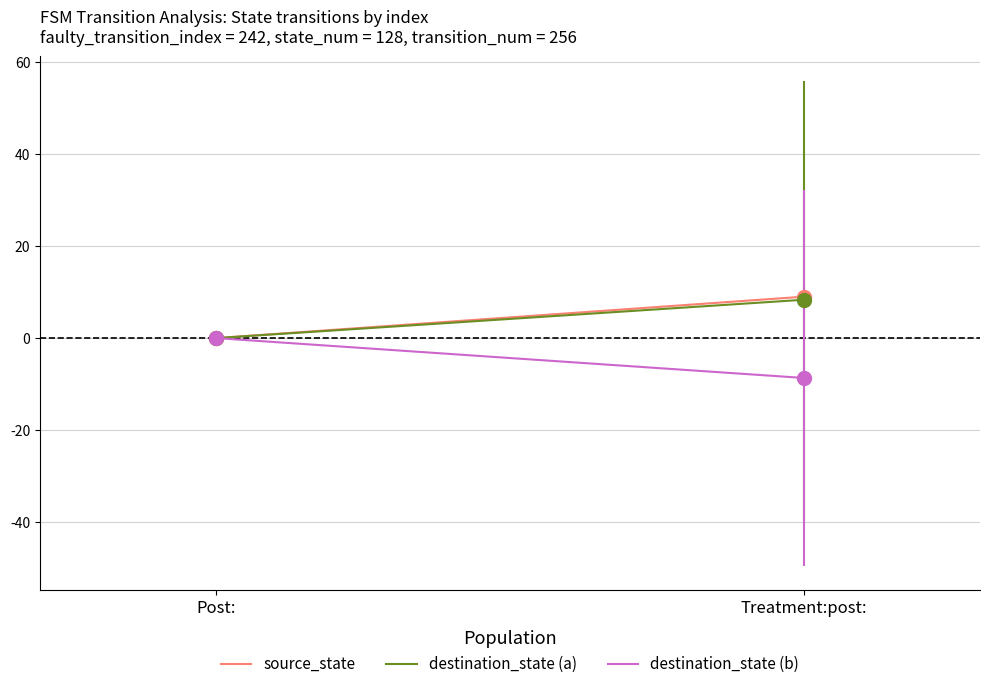

Is the value of destination_state (b) at Treatment:post: greater than the value of destination_state (a) at Post:?

No